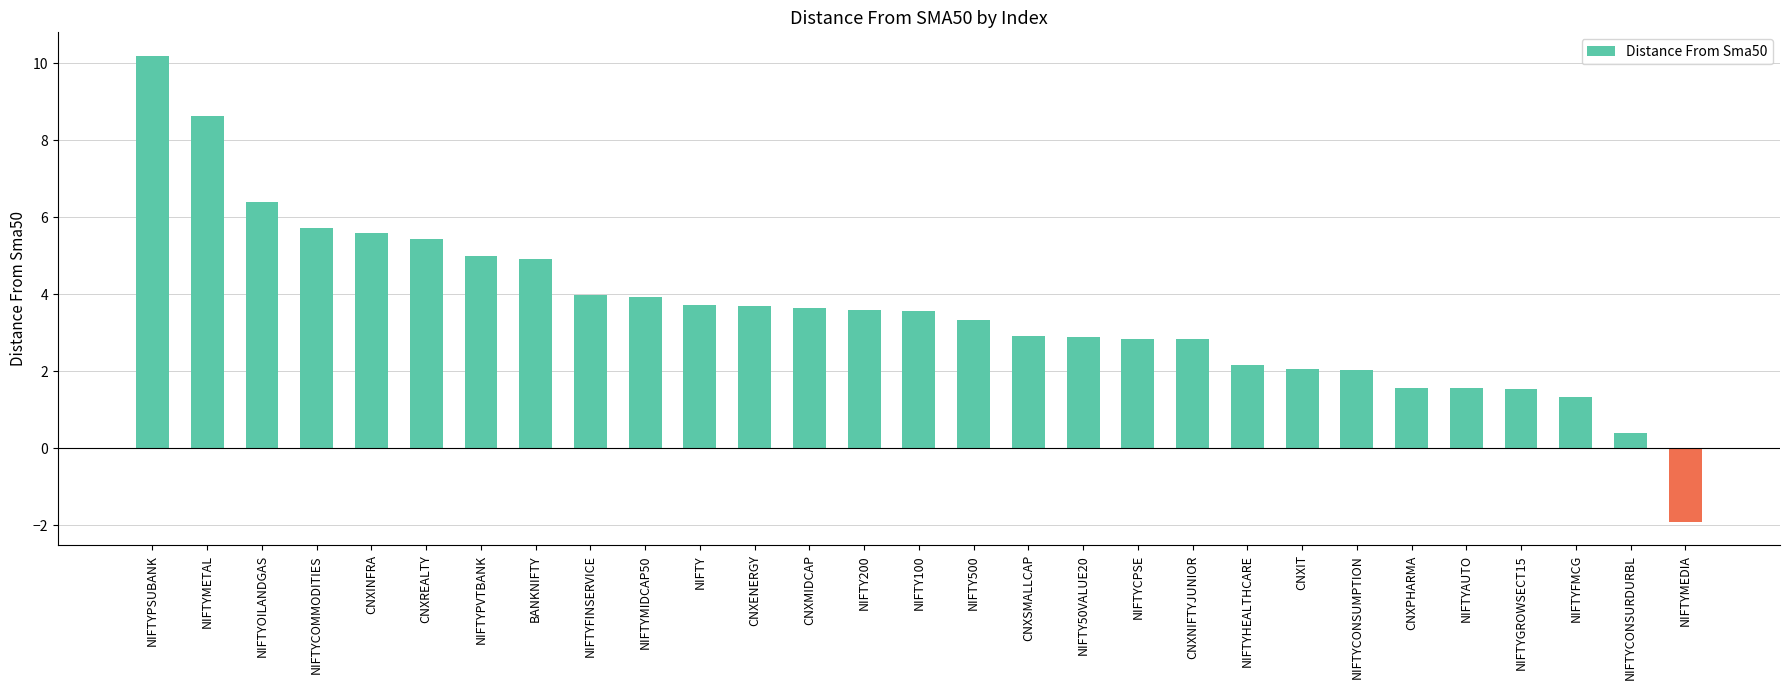

Approximately how many times larger is the value at NIFTYAUTO compared to CNXIT?

0.8